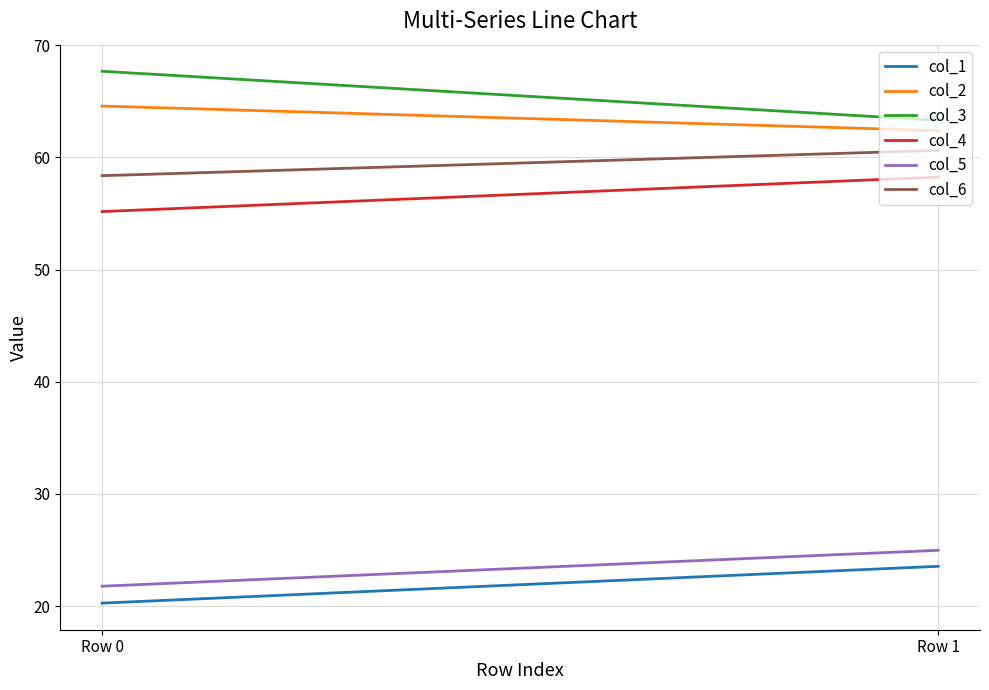

What is the total value across all series at Row 0?

287.8